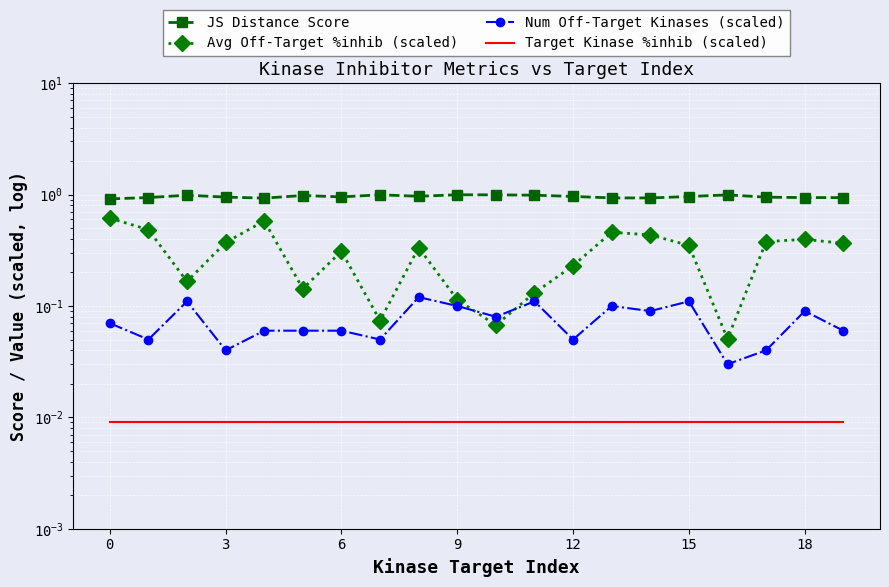

What value does the Avg Off-Target %inhib (scaled) series have at 13?

0.5